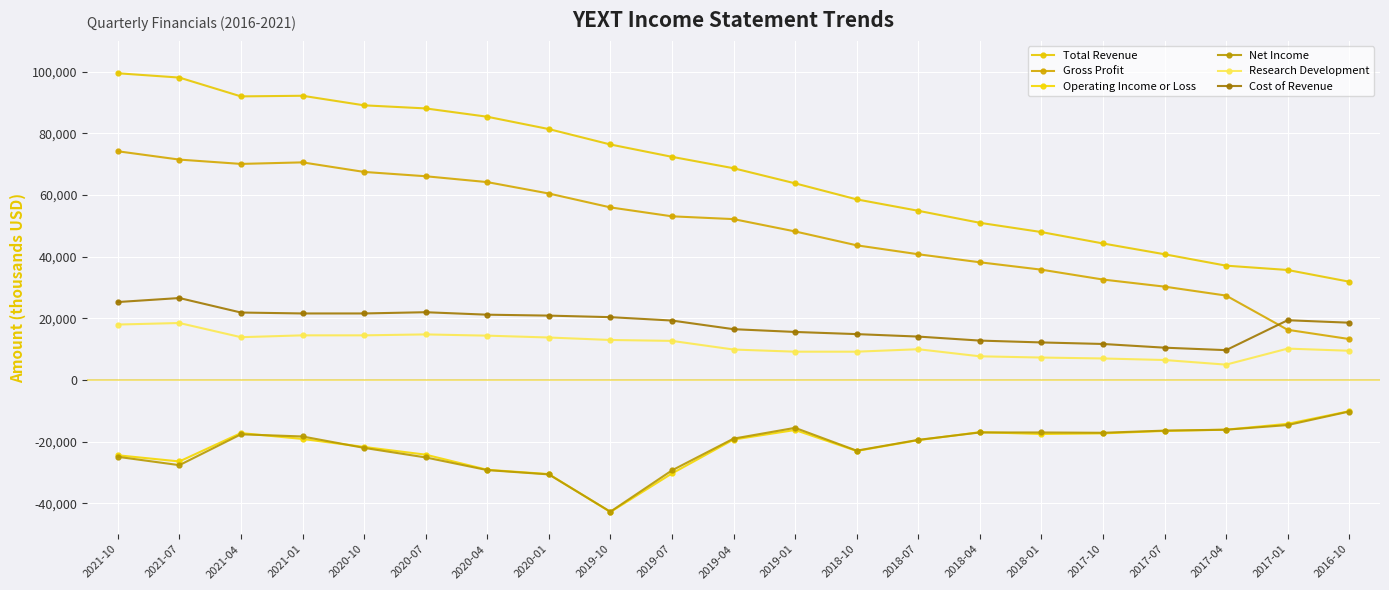

Where does the Total Revenue series first go above 68700?

2021-10